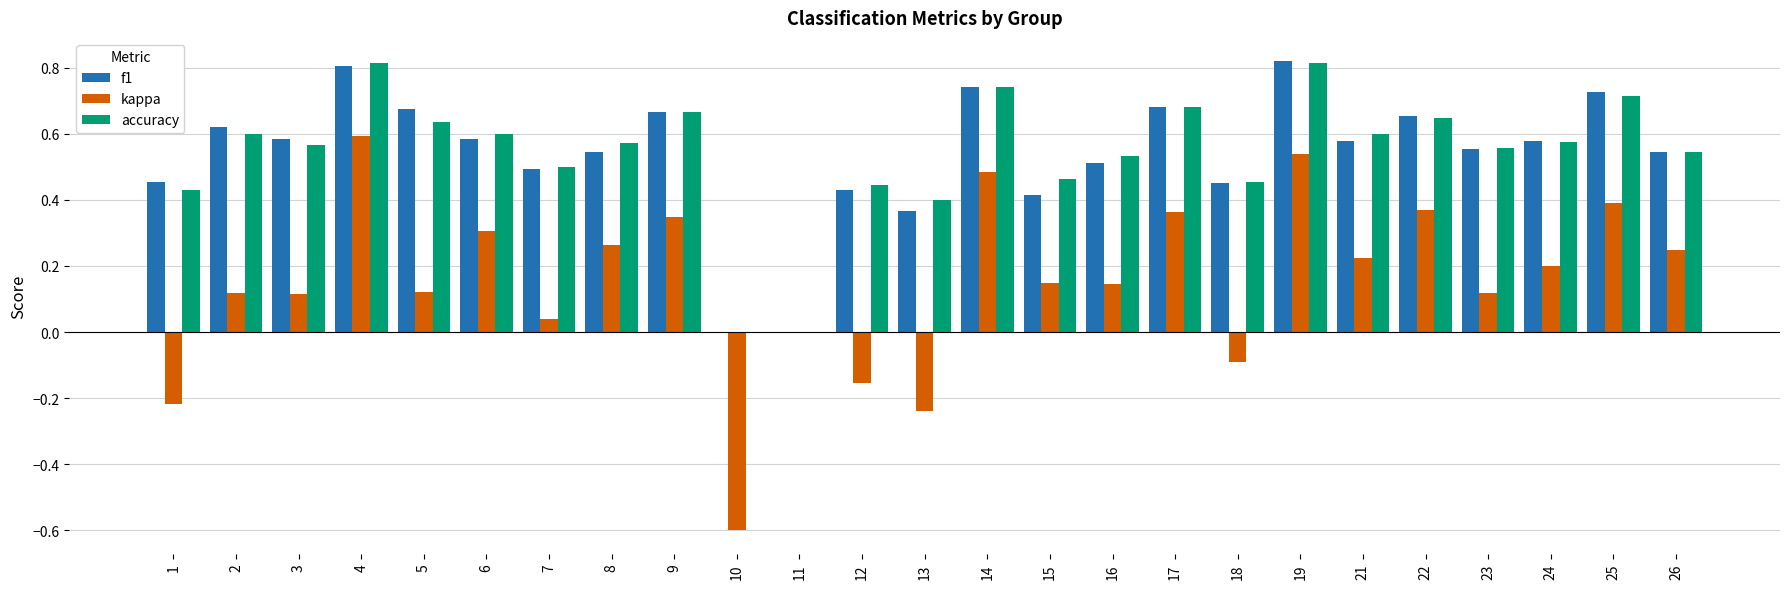

Which category has the highest value in the kappa series?

4